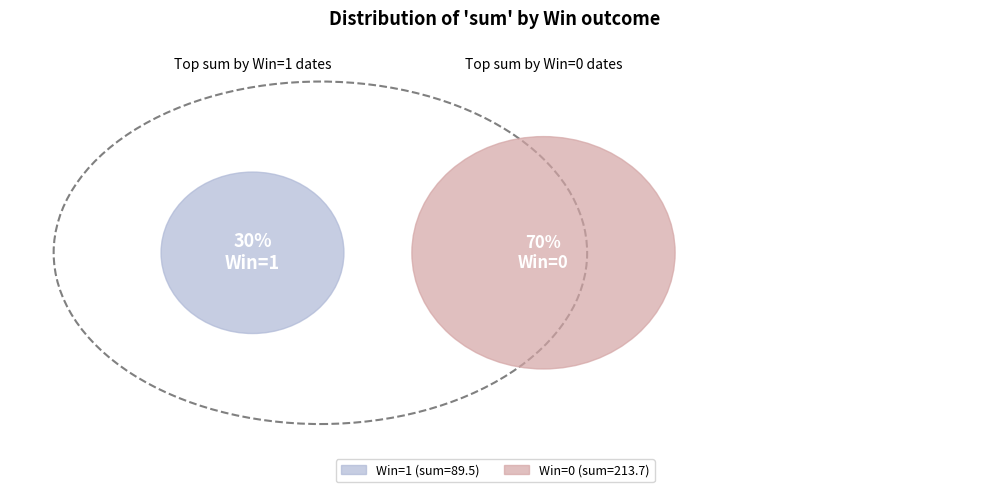

True or false: 2021-10-01 accounts for 1% of the total.

True